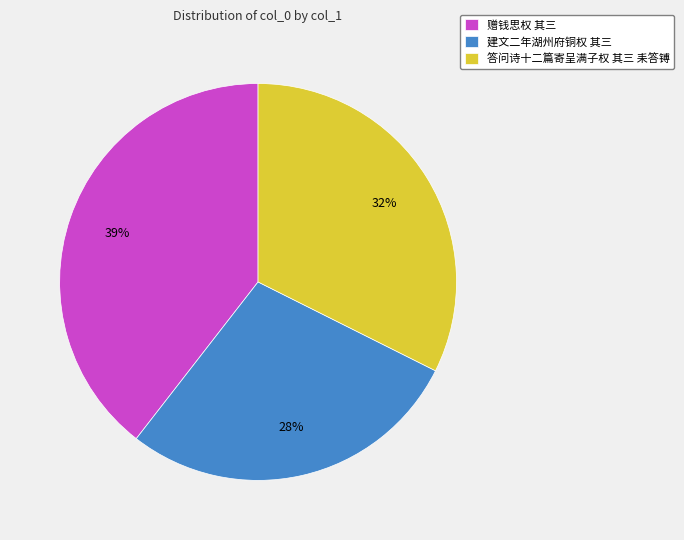

The 建文二年湖州府铜权 其三 slice represents 36% of the pie. True or false?

False